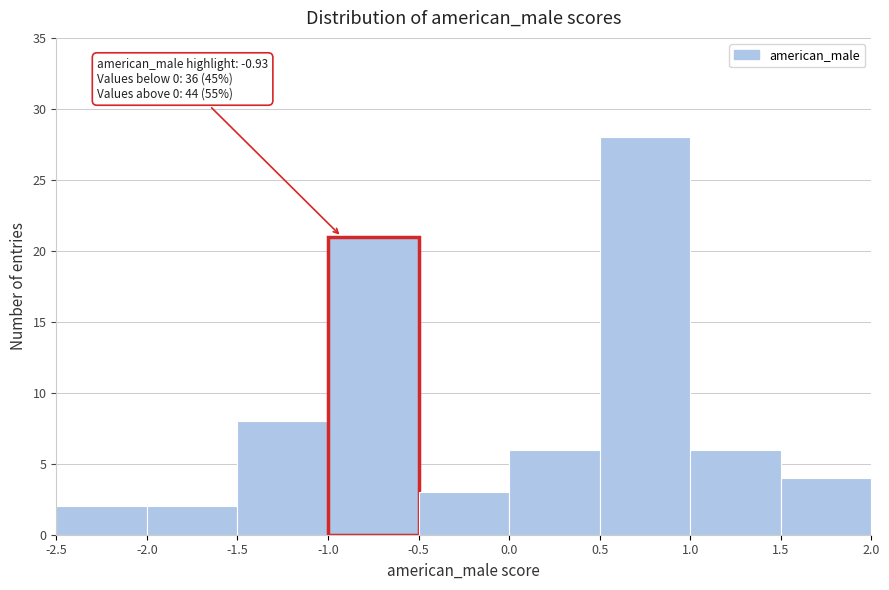

Which range on the x-axis has the tallest bar?

0.5 to 1.0